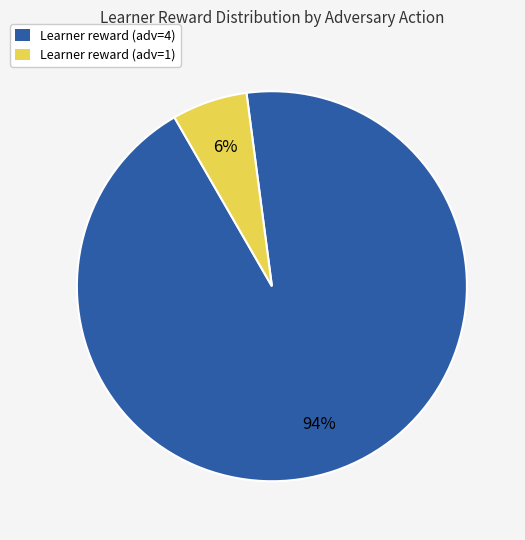

Which category has the smallest portion of the pie?

Learner reward (adv=1)